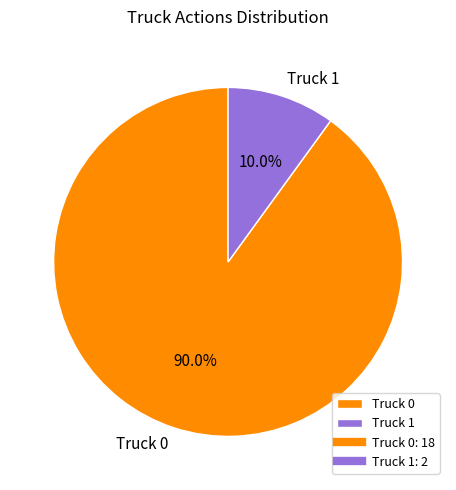

The Truck 1 slice represents 3% of the pie. True or false?

False